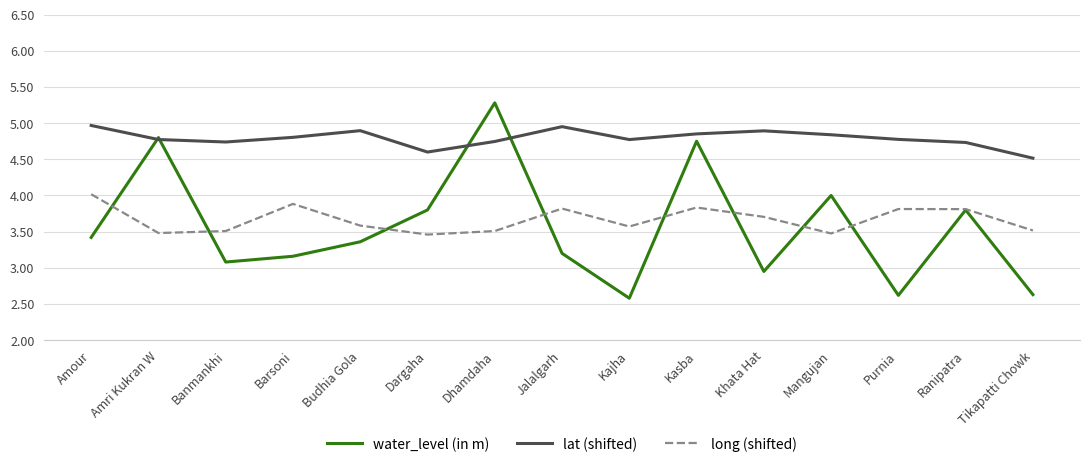

How many lines are shown in the chart?

3